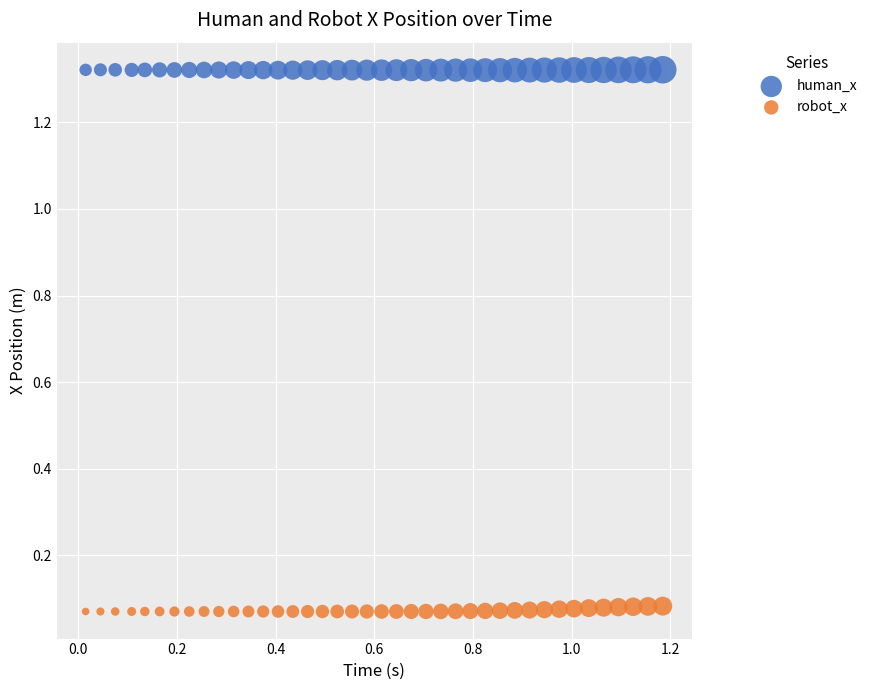

What is the X range (max minus min) for the scatter plot?

1.2